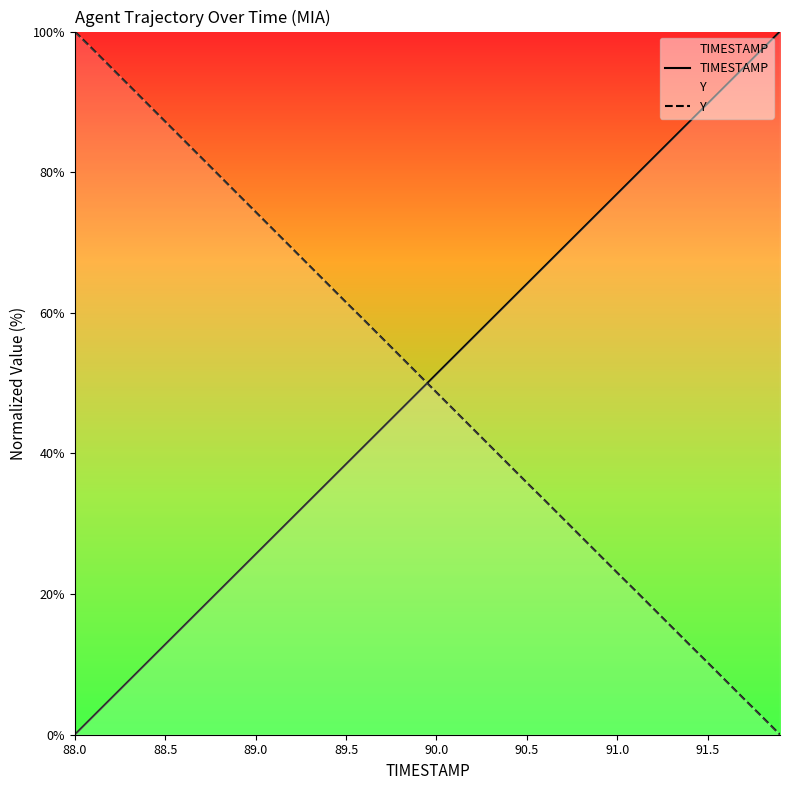

What is the maximum value for Y?

100.0